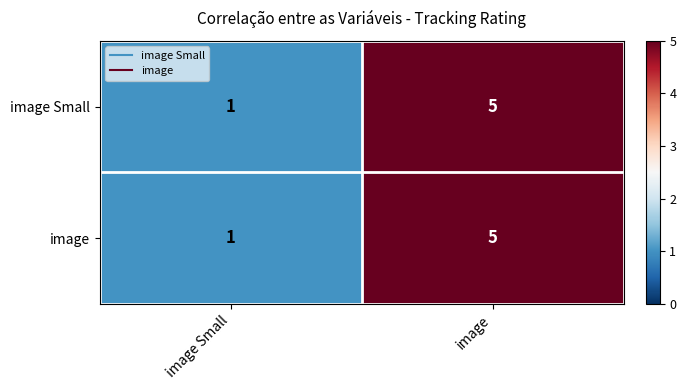

At which label does image reach its peak?

image